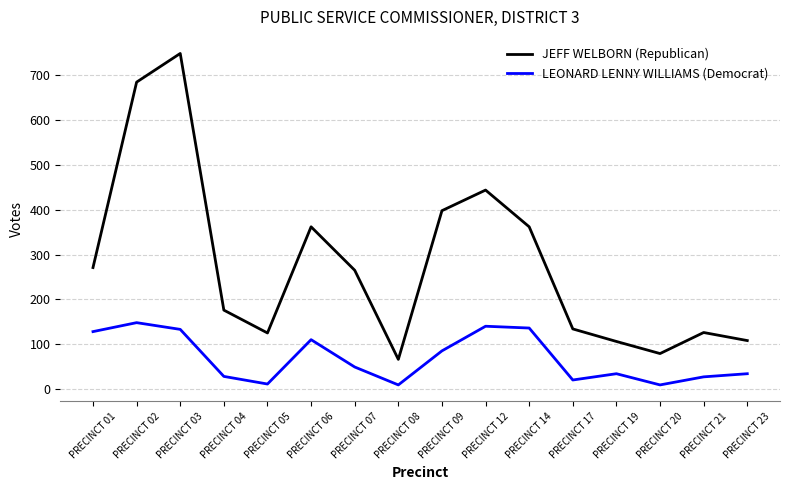

Where is LEONARD LENNY WILLIAMS (Democrat) nearest to the value 78?

PRECINCT 09